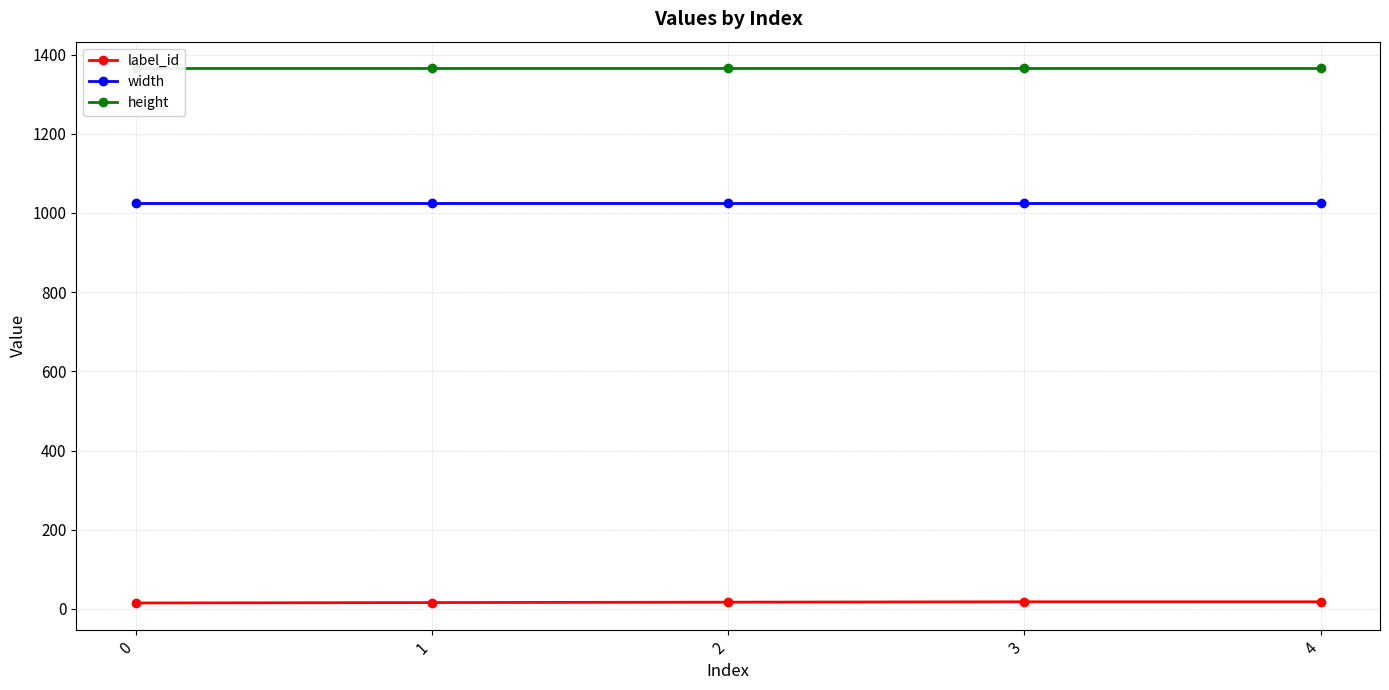

What are all the series names shown in the legend?

label_id, width, height